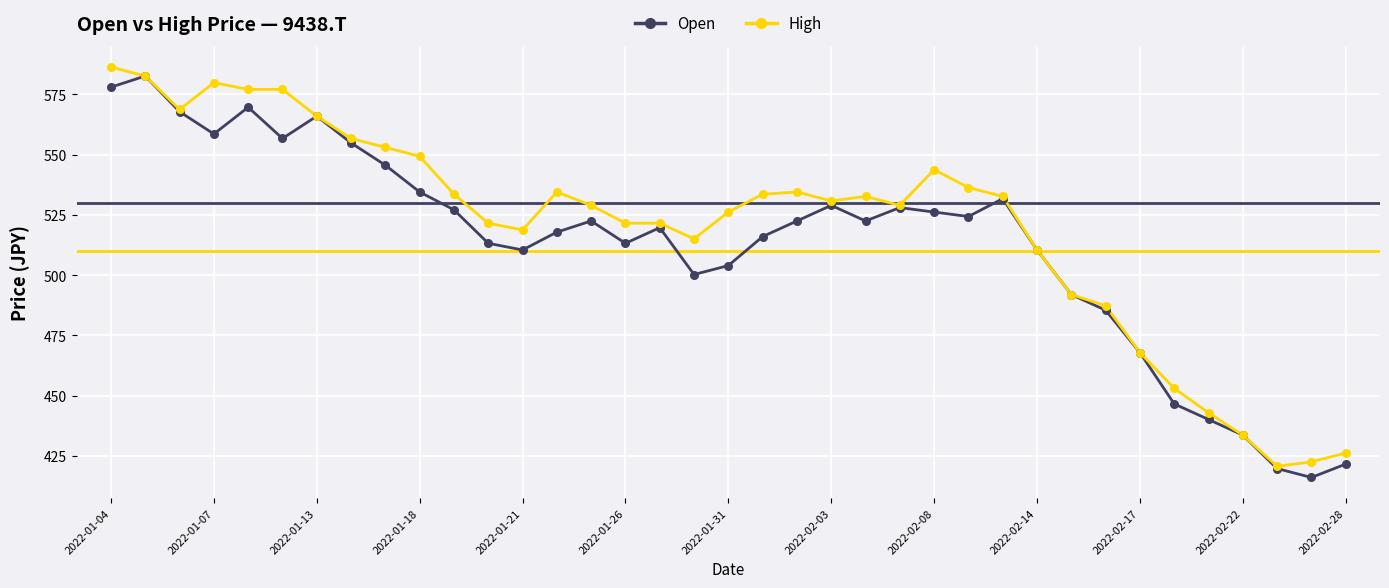

What is the highest value of the Open series?

582.6